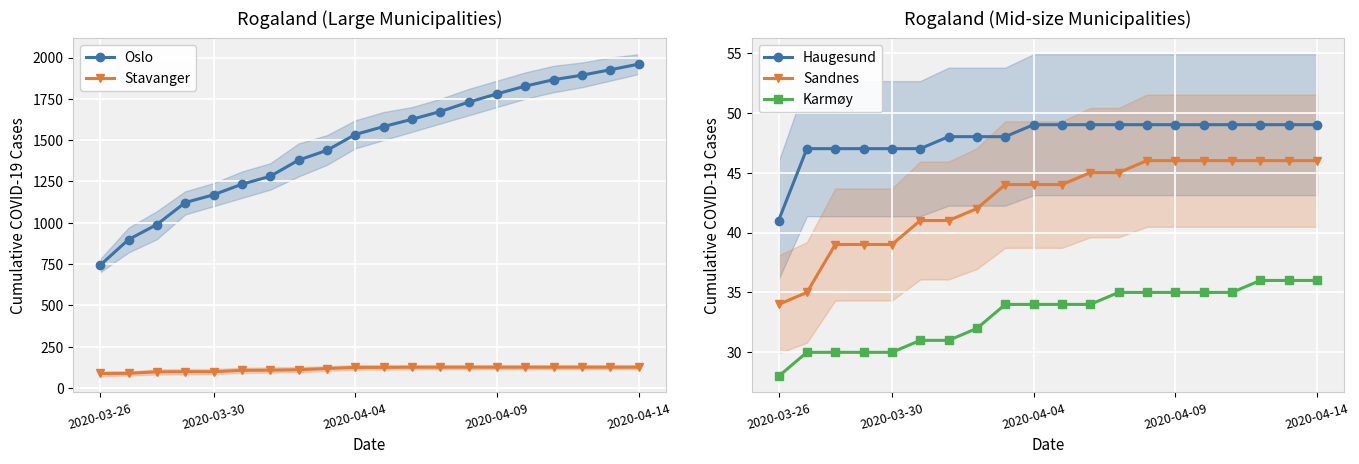

True or false: Haugesund and Karmøy intersect in this chart.

False